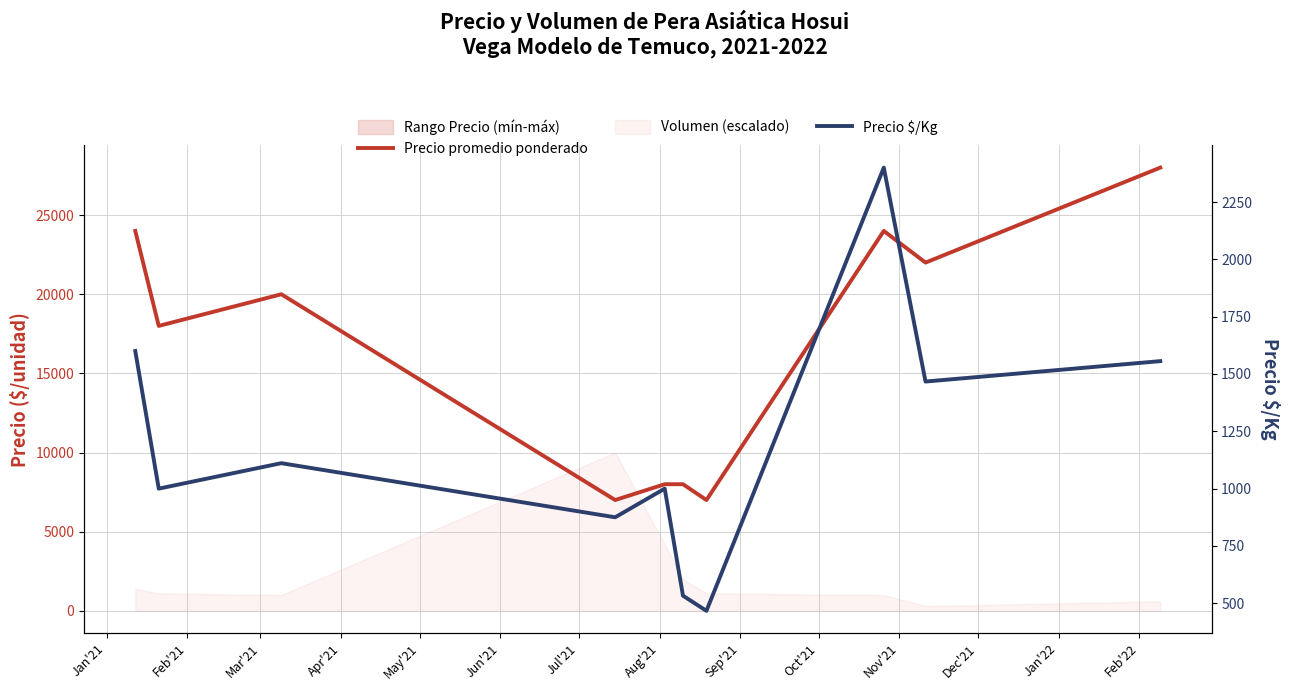

At which category does Precio promedio ponderado reach its first local valley?

Feb'21